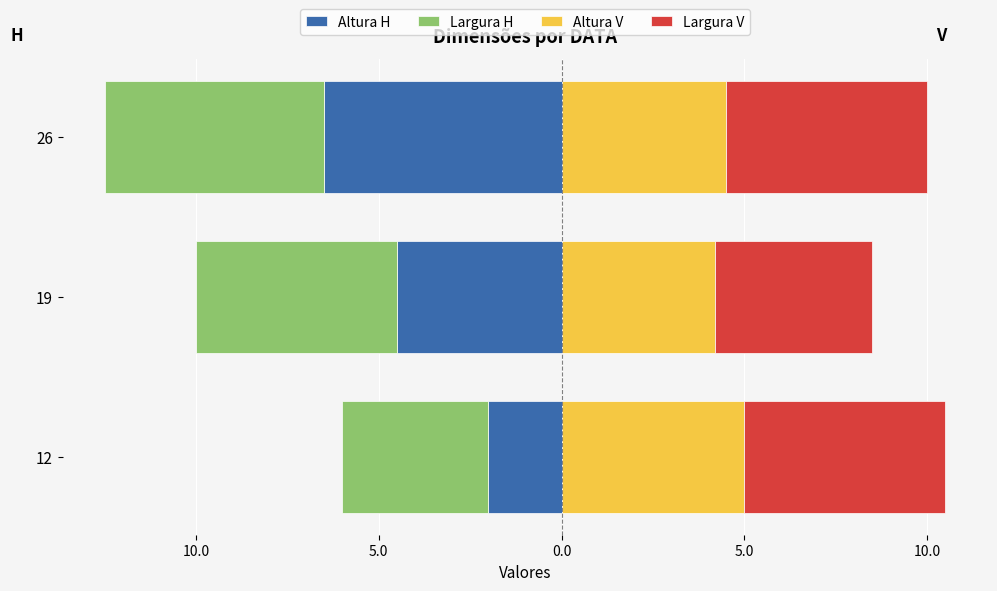

Reading left to right, what are all the values shown in this chart?

Altura H: -2.0	-4.5	-6.5
Largura H: -4.0	-5.5	-6.0
Altura V: 5.0	4.2	4.5
Largura V: 5.5	4.3	5.5